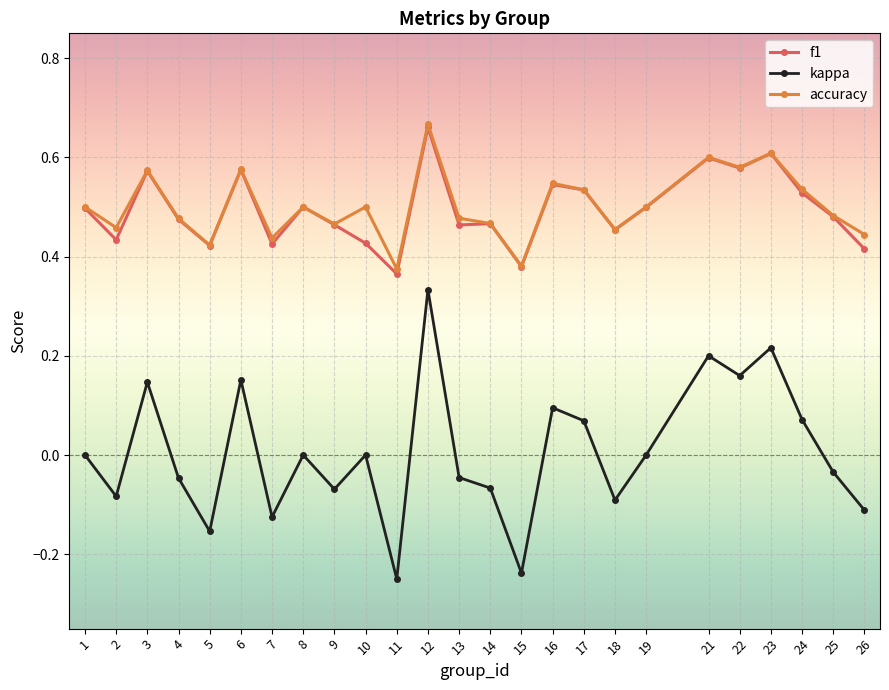

True or false: kappa and accuracy cross at least once.

False